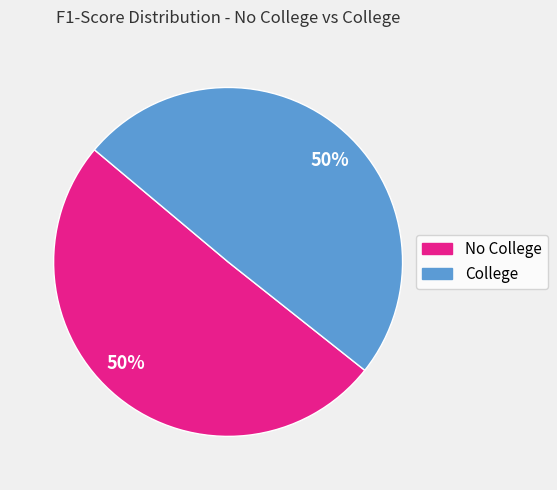

To the nearest percent, what is the average slice percentage?

50%